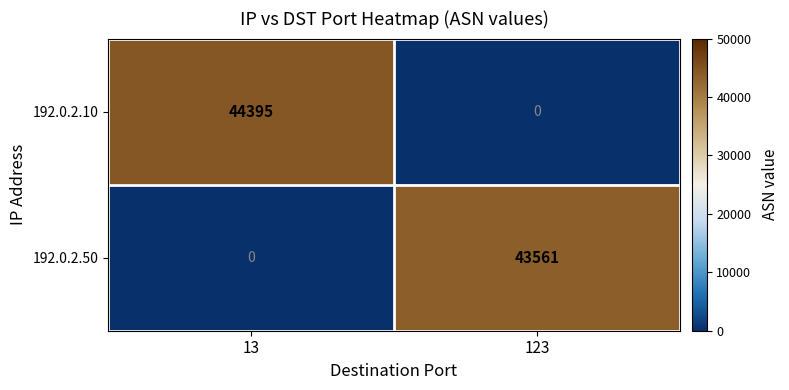

Reading left to right, what are all the values shown in this chart?

192.0.2.10: 44395	0
192.0.2.50: 0	43561